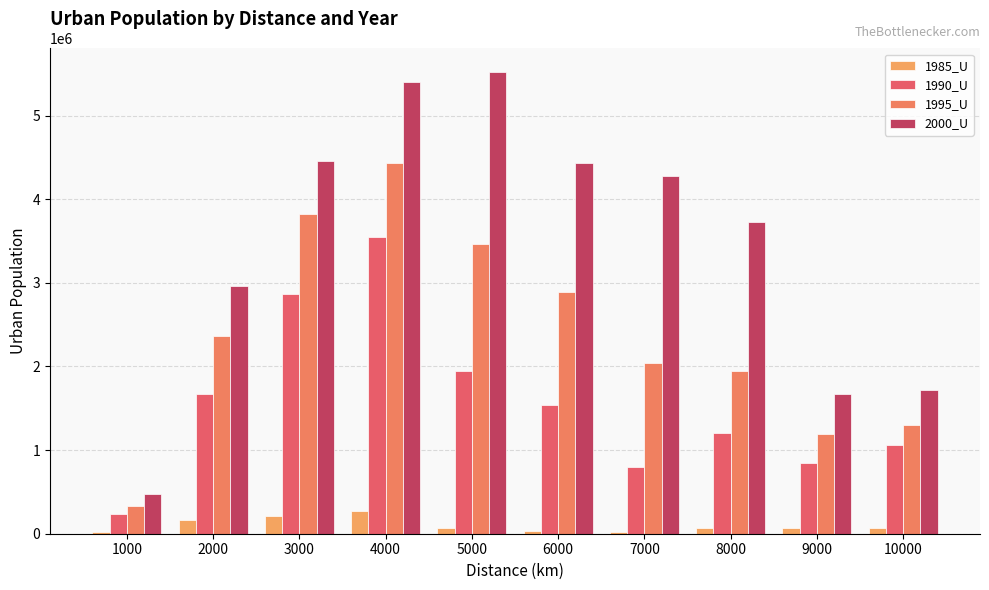

What is the highest value of the 1985_U series?

274437